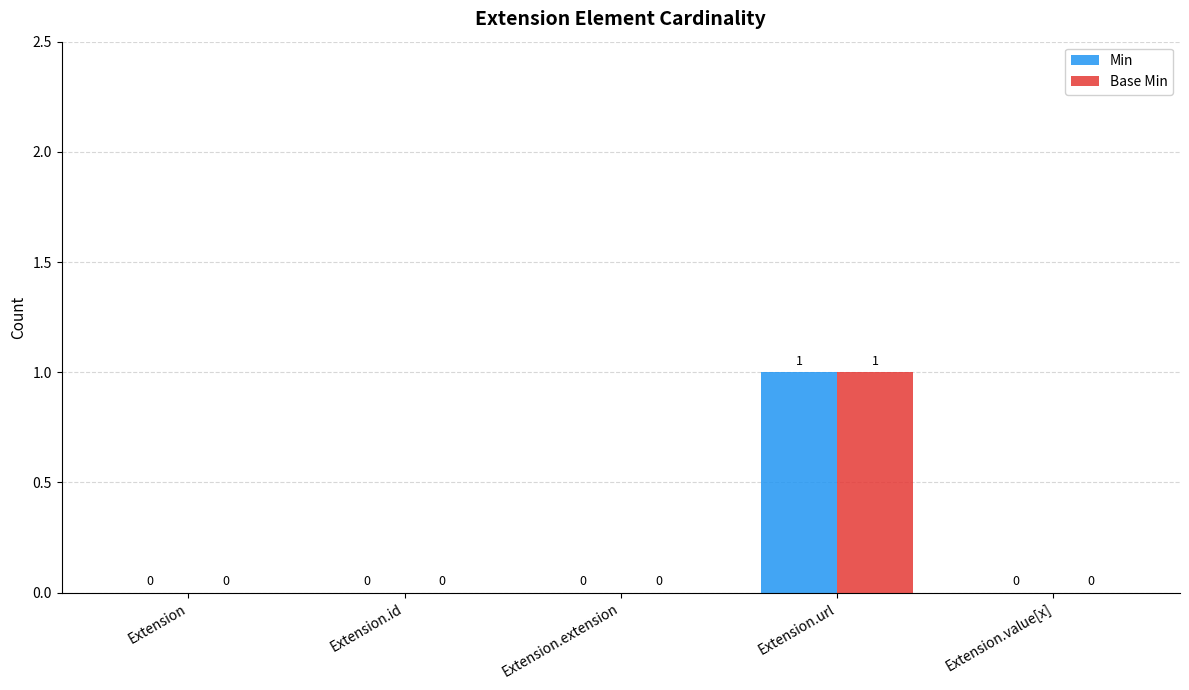

The value of Base Min at Extension.extension is 1. True or false?

False